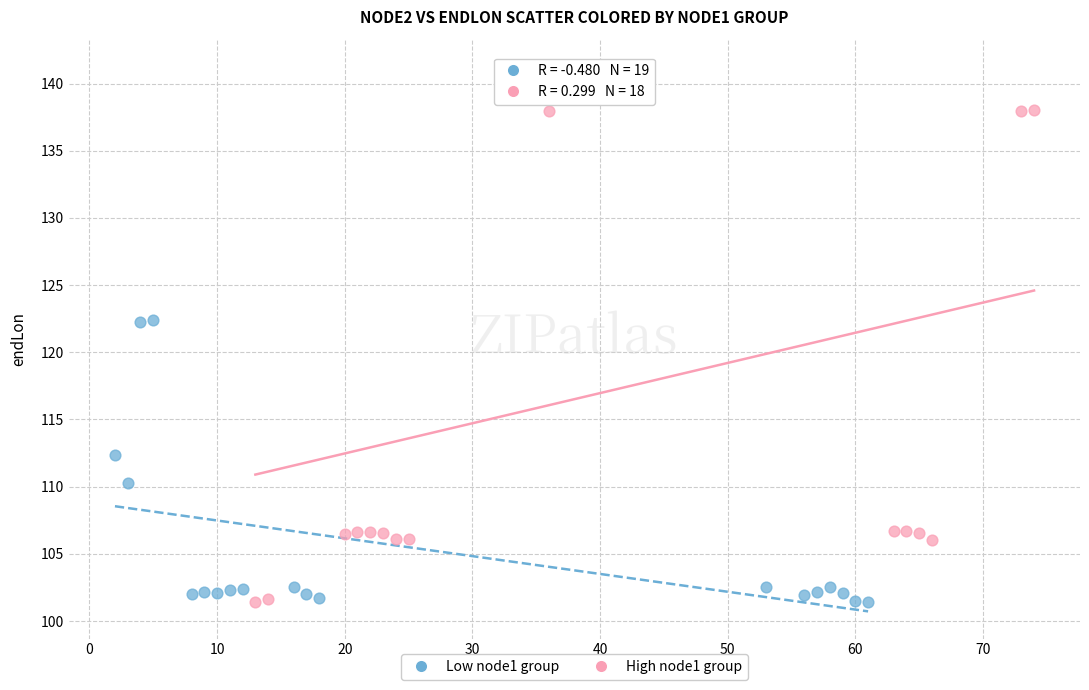

Which series has the largest Y range (max minus min)?

High node1 group